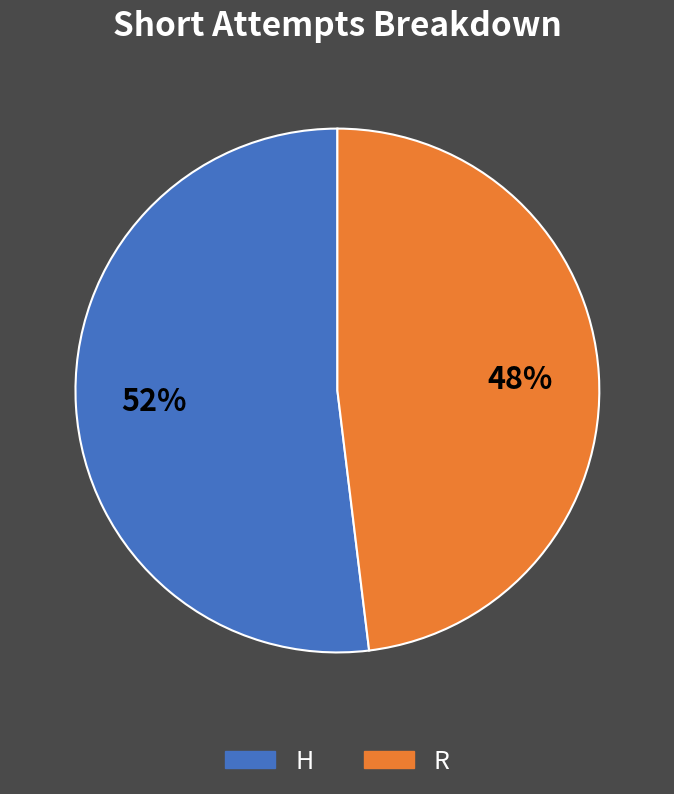

What percentage is the R slice, to the nearest percent?

48%